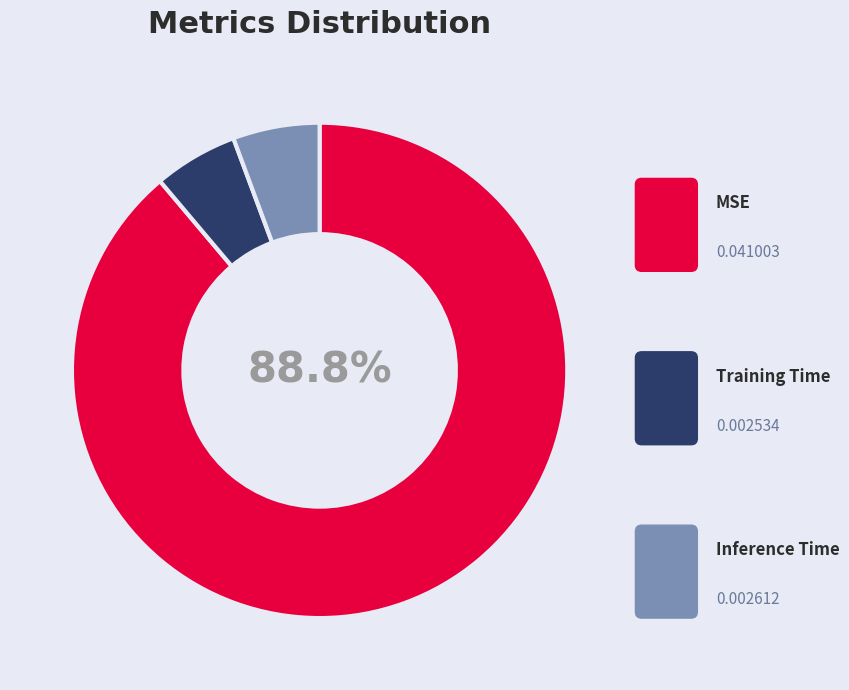

Count the number of slices in the pie.

3